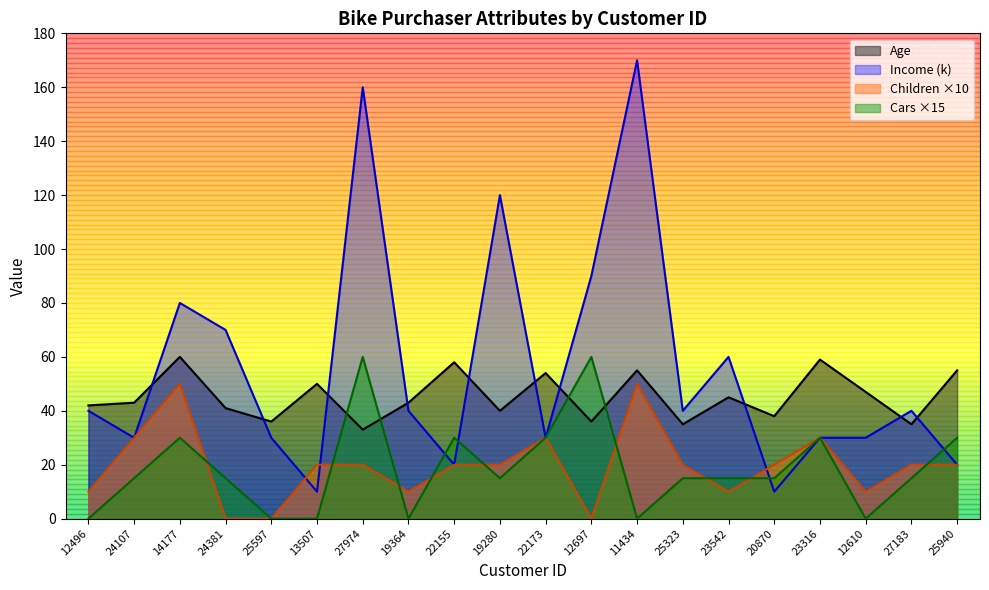

True or false: Age has a value of 83 at 11434.

False